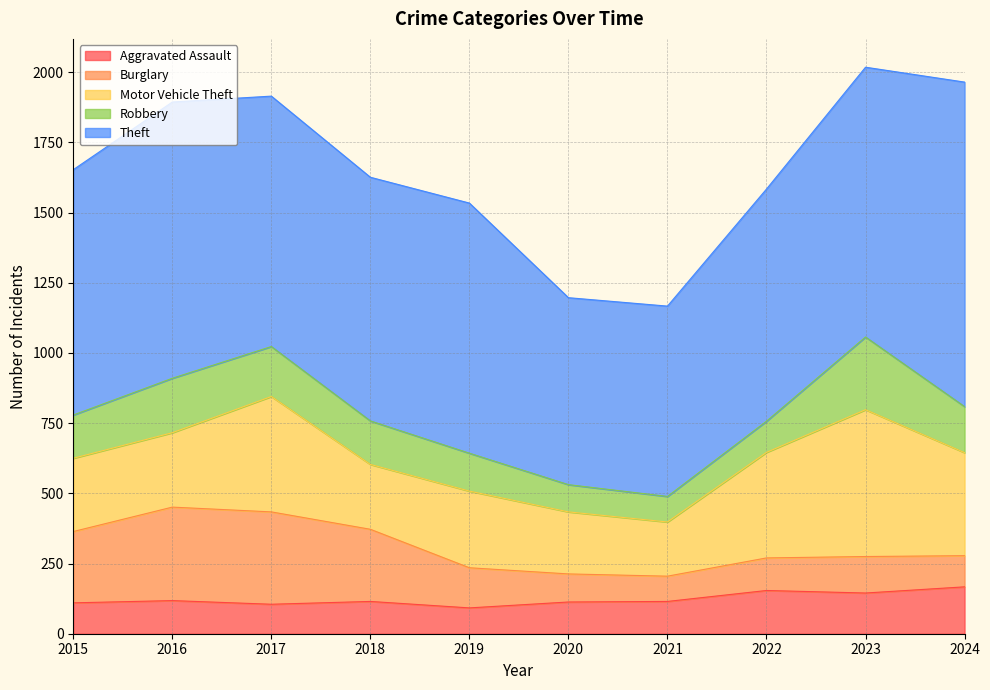

Does the chart have visible grid lines?

Yes